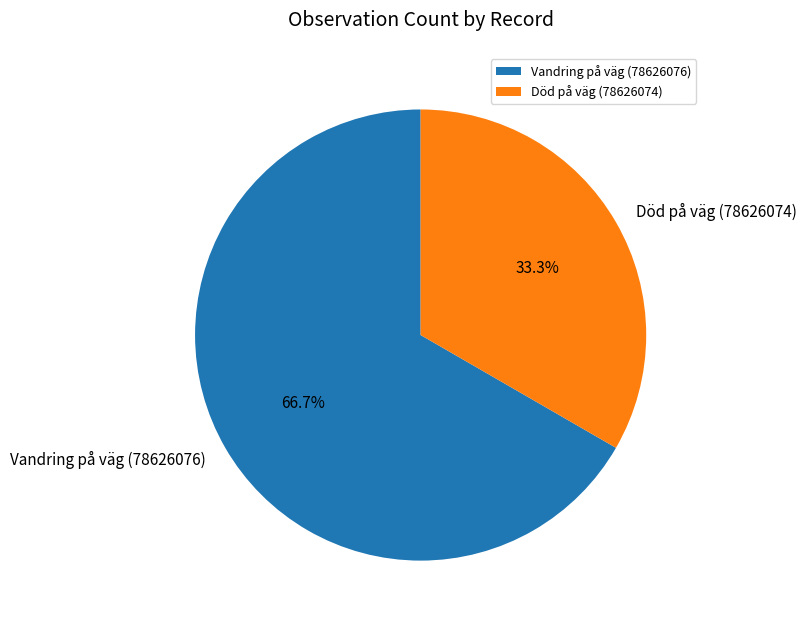

Which slice is the smallest?

Död på väg (78626074)